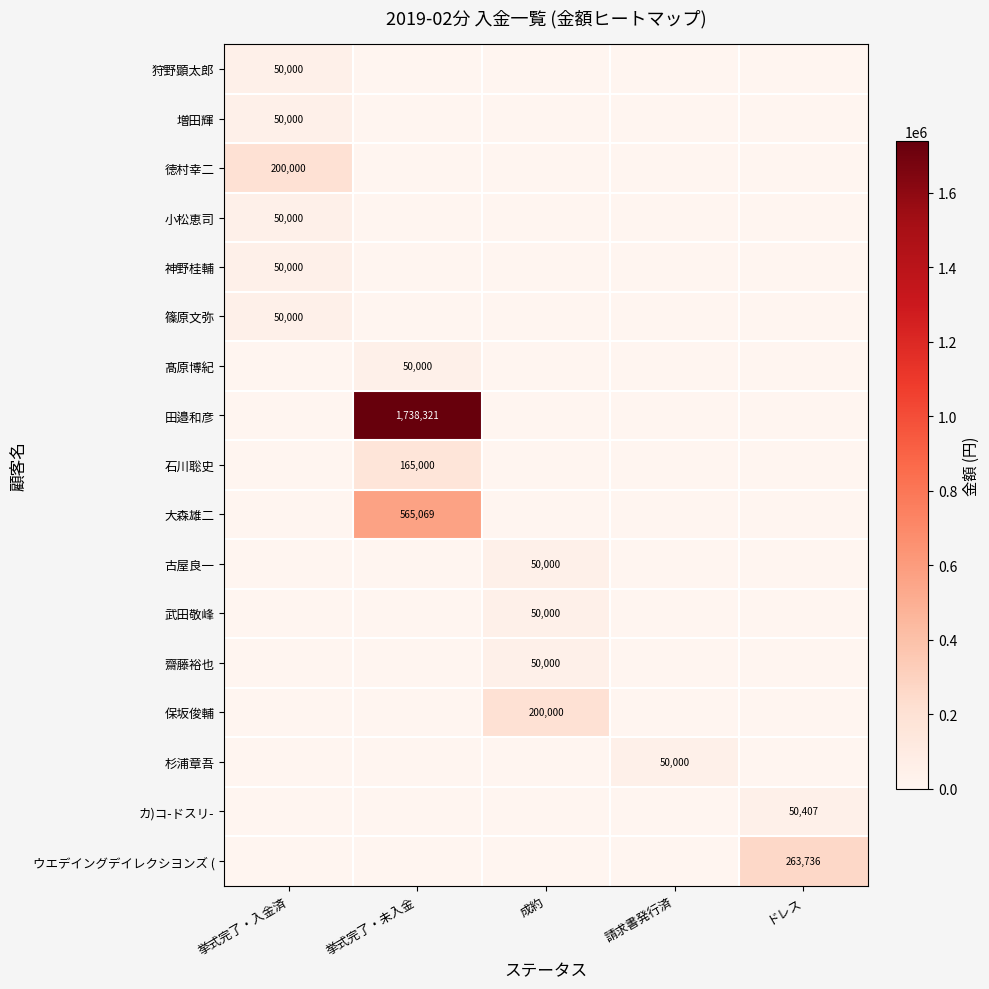

Between ドレス and 請求書発行済, which is larger?

ドレス